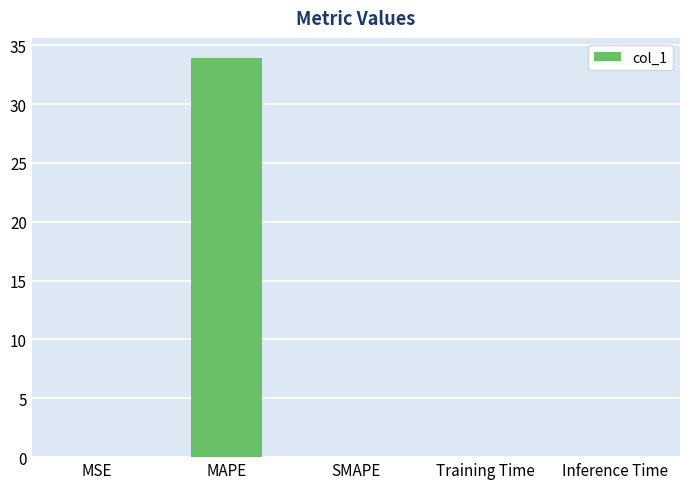

What is the change in value from MAPE to Inference Time?

-33.9